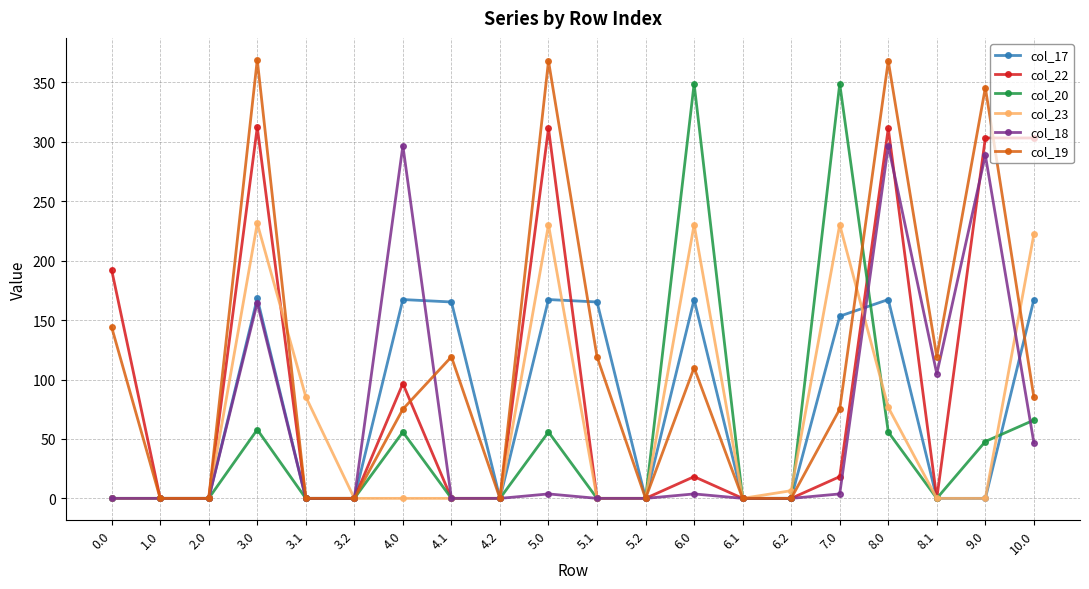

True or false: col_20 has a value of 192.6 at 4.1.

False